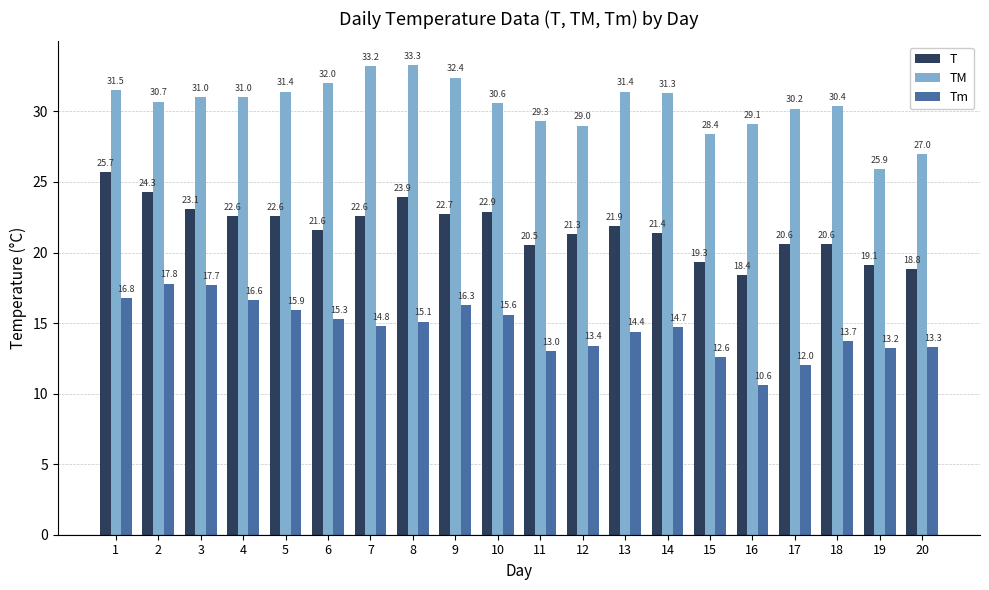

What is the difference between the second highest and second lowest values in the T series?

5.5